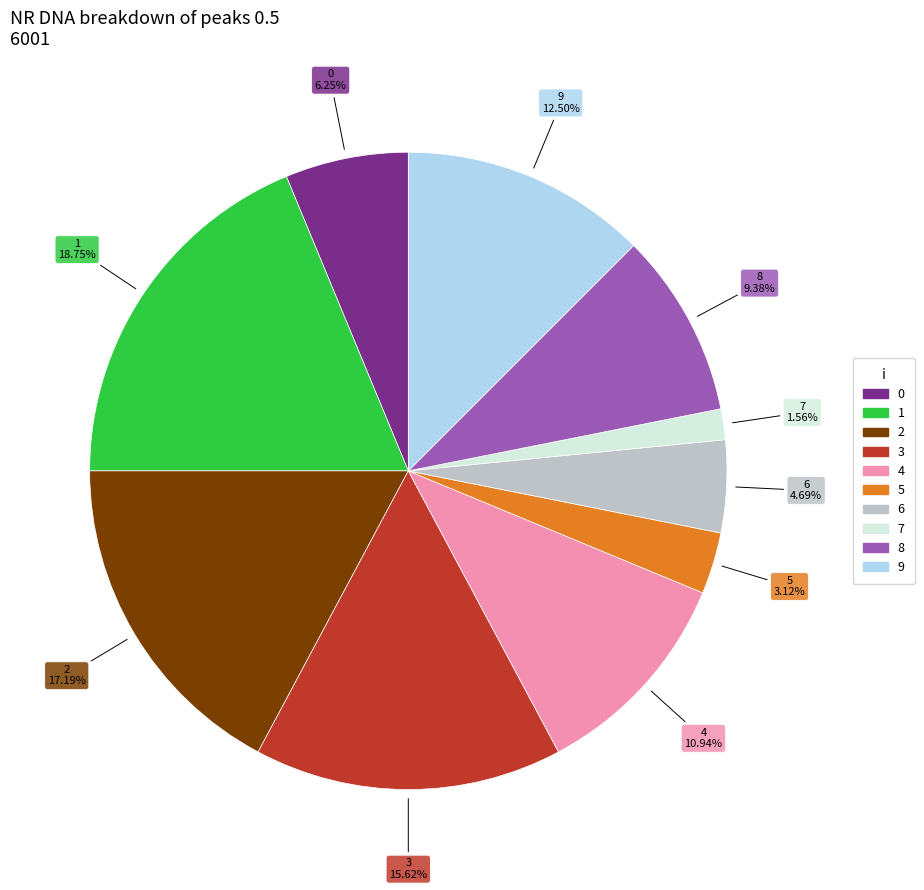

Is it true that 3 is 16% of the pie?

True